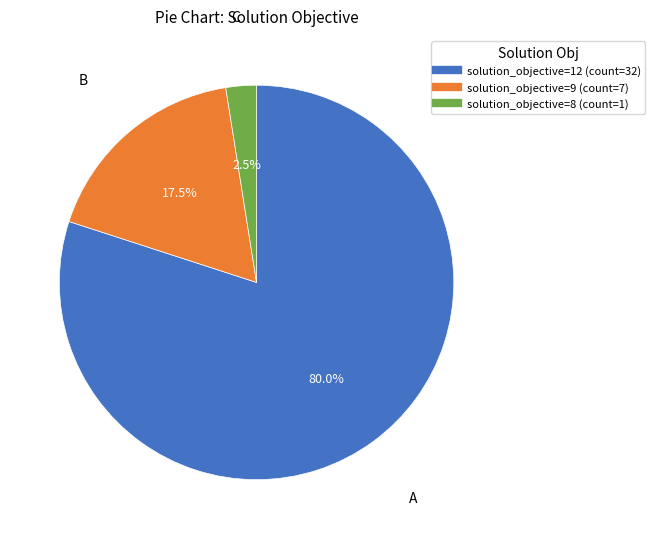

Is there a majority slice in this chart?

Yes